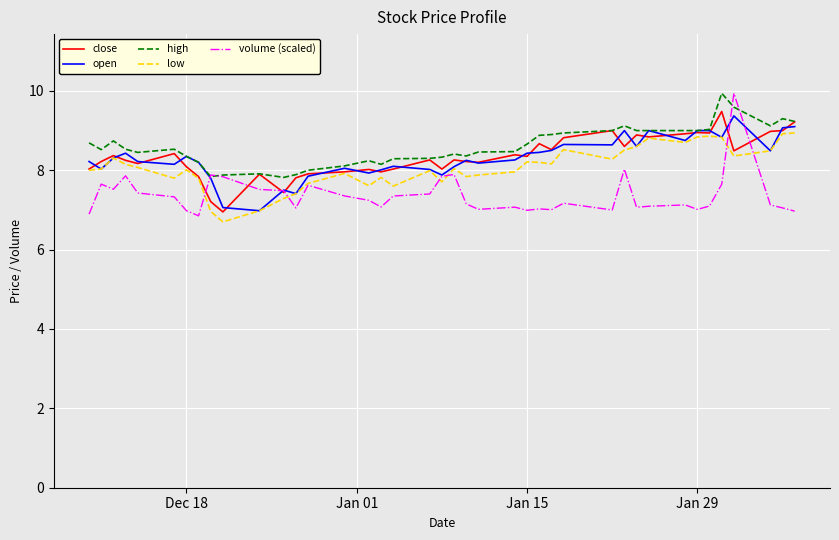

Is this an area chart (filled region under the line)?

No